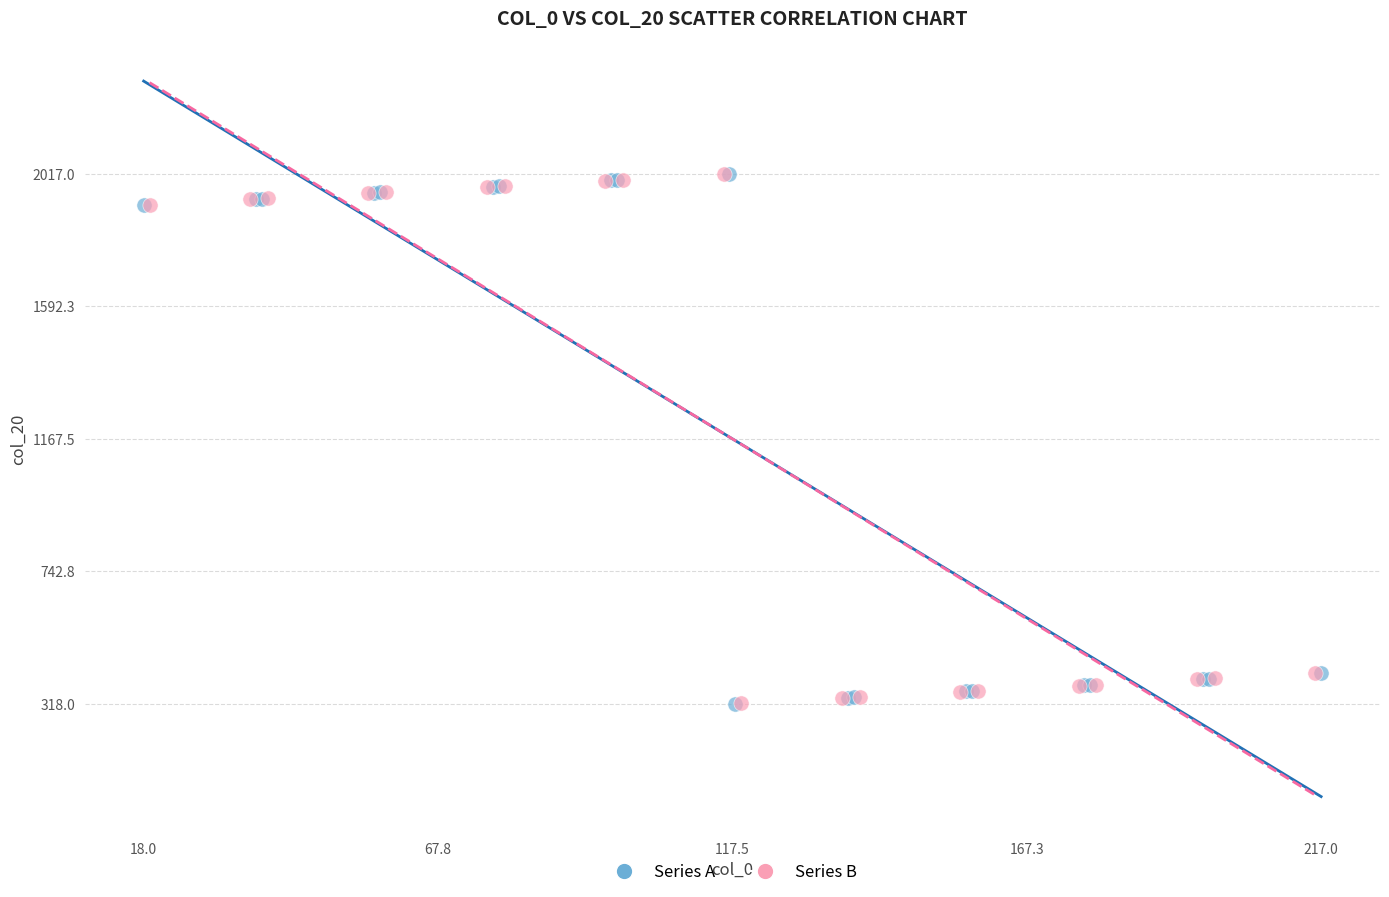

What are all the series names shown in the legend?

Series A, Series B